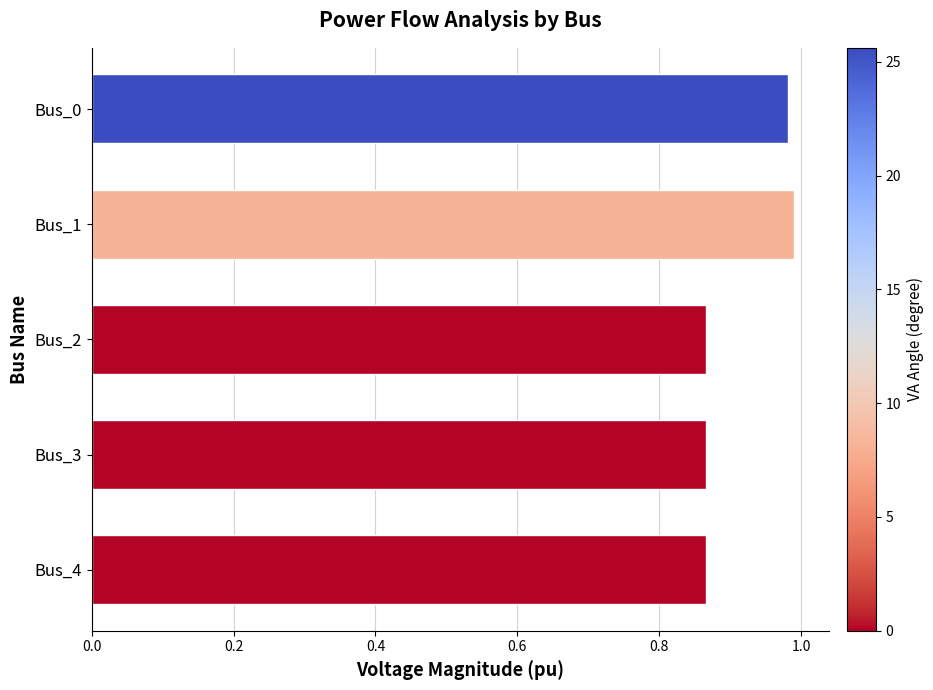

What is the sum of the values at Bus_4 and Bus_2?

1.7